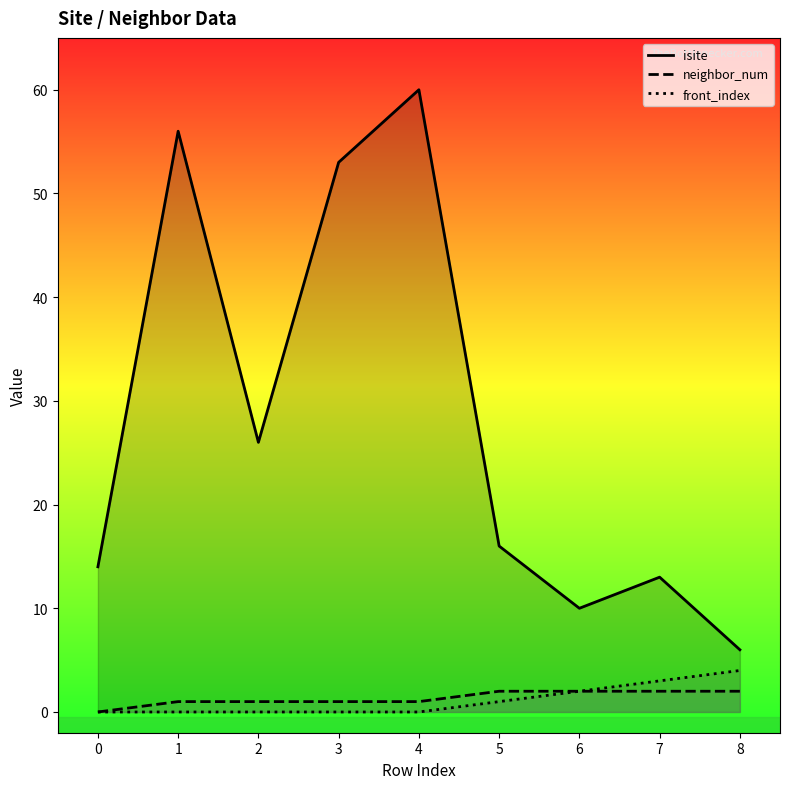

Which category has the highest value across all series?

4